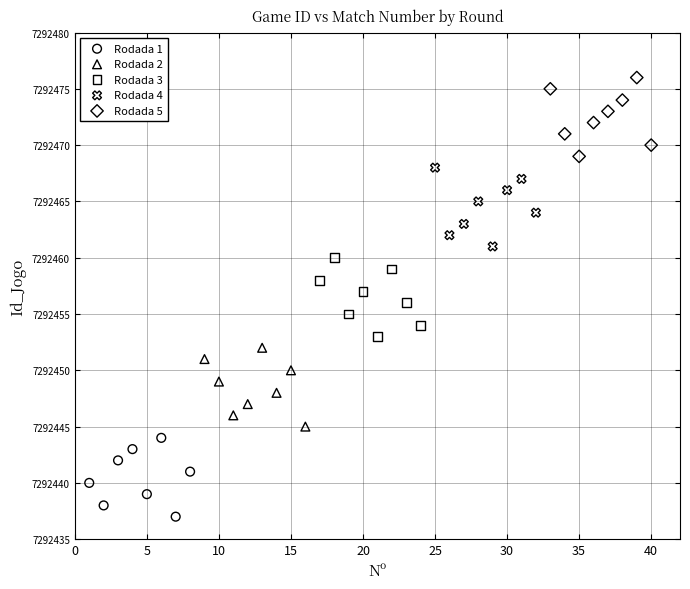

What are all the series names shown in the legend?

Rodada 1, Rodada 2, Rodada 3, Rodada 4, Rodada 5